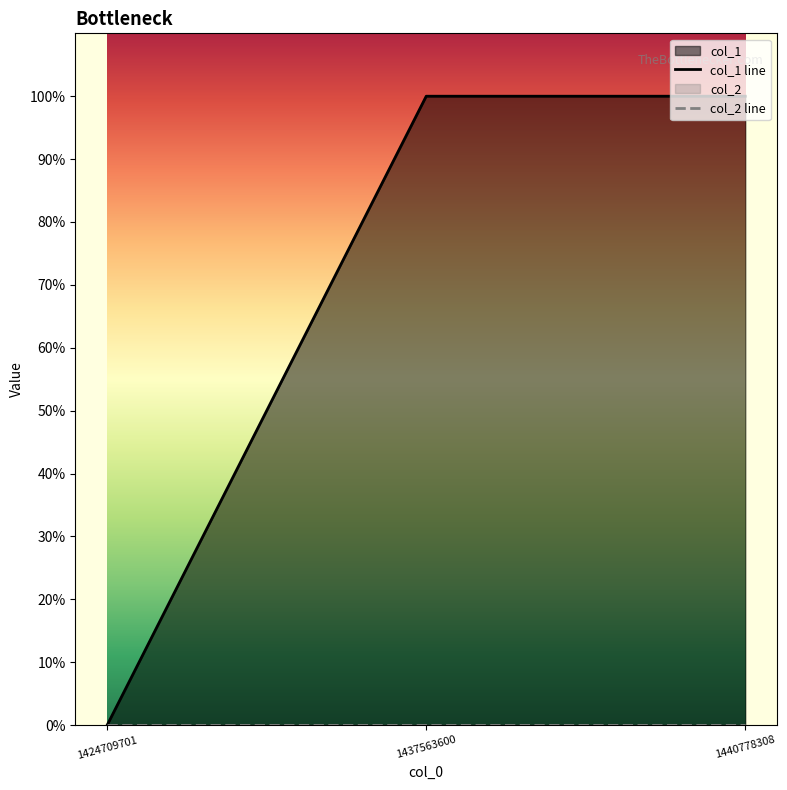

At how many categories does at least one series exceed 0?

2